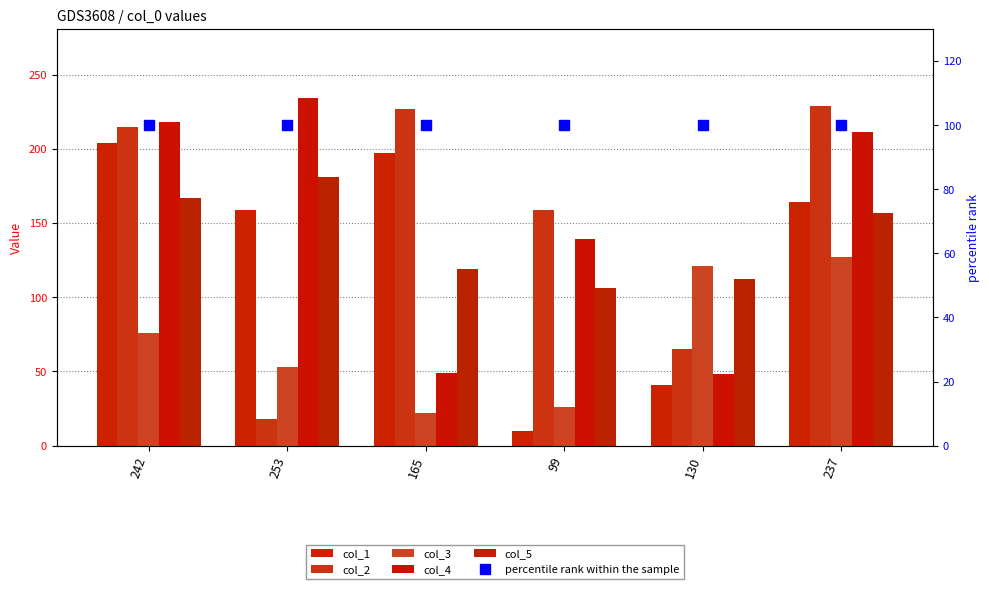

Is the value of col_1 at 237 greater than the value of col_3 at 253?

Yes